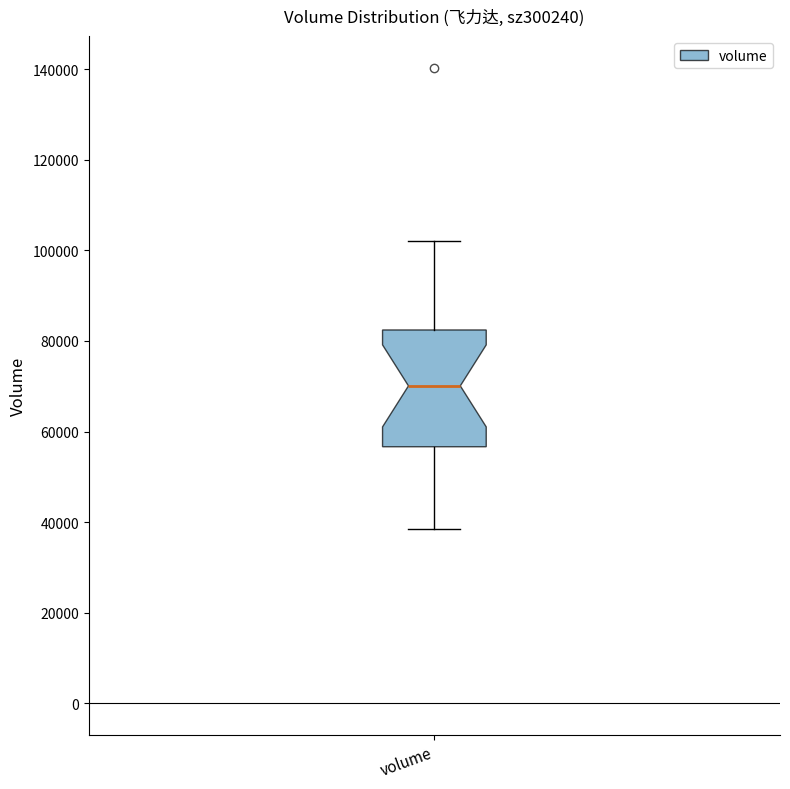

Transcribe this box plot: give where the median line is, the range the box spans, and where the two whiskers end, as read against the y-axis. The values are not printed on the chart, so give them approximately, as read against the axis.

median 70000, box 56000 to 82000, whiskers 38000 to 102000